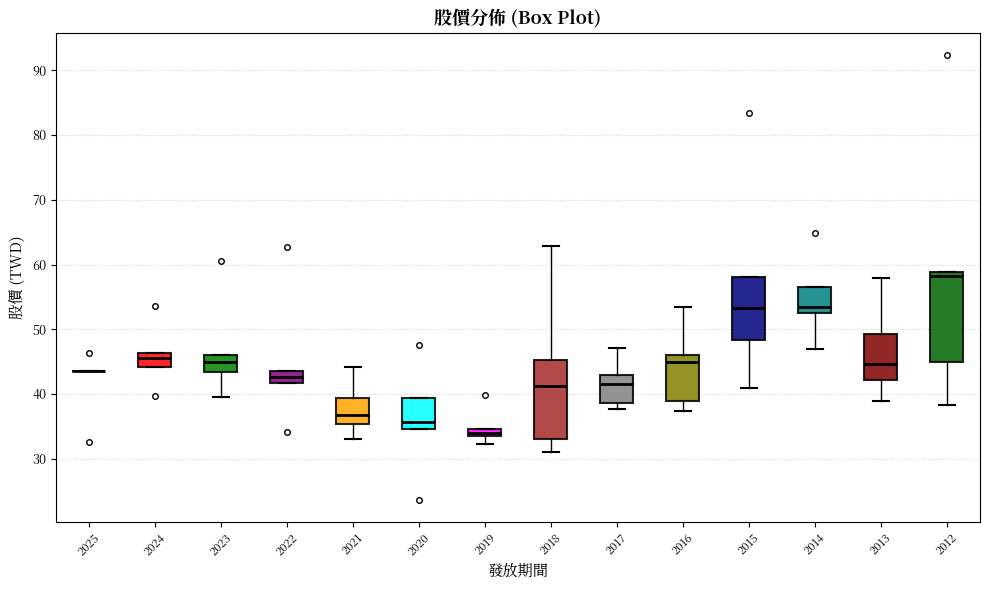

Comparing the boxes themselves (not the whiskers), which one is the tallest?

2012